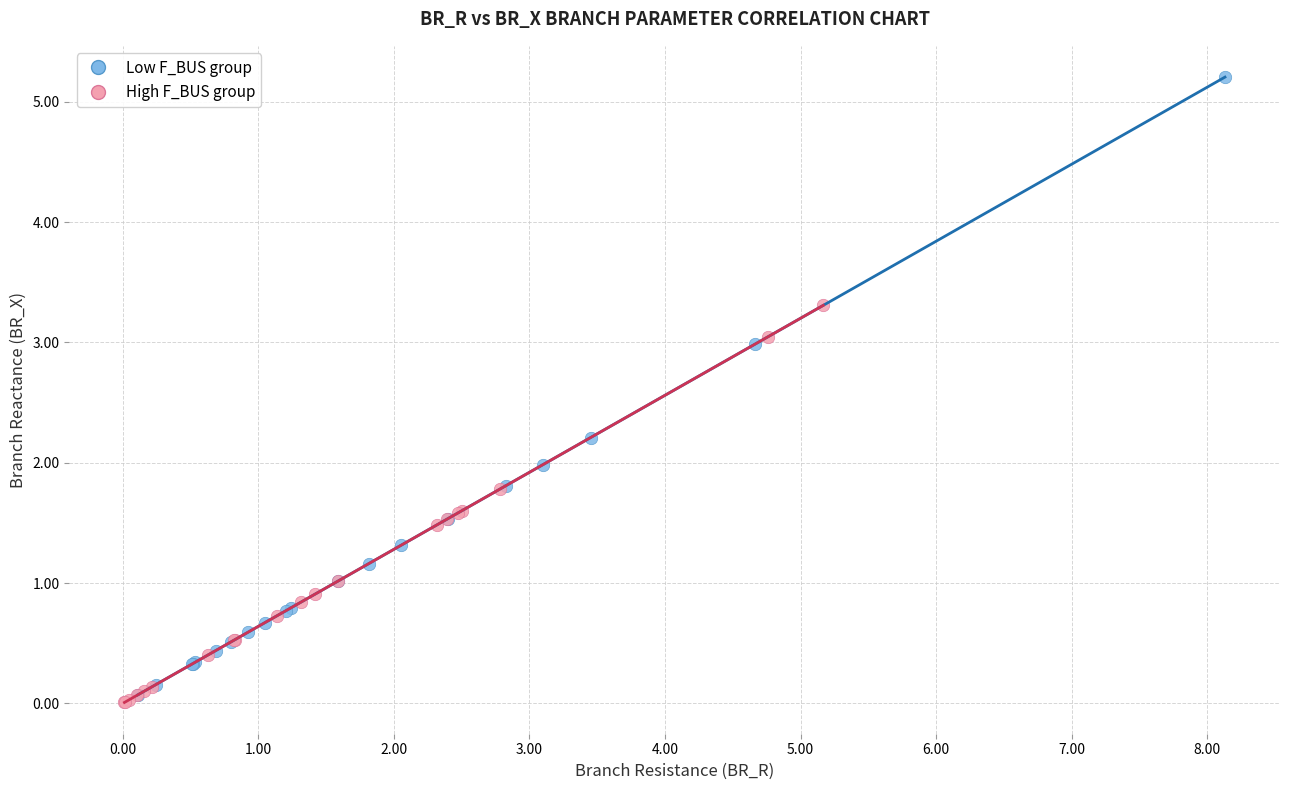

Which series reaches the maximum Y coordinate?

Low F_BUS group